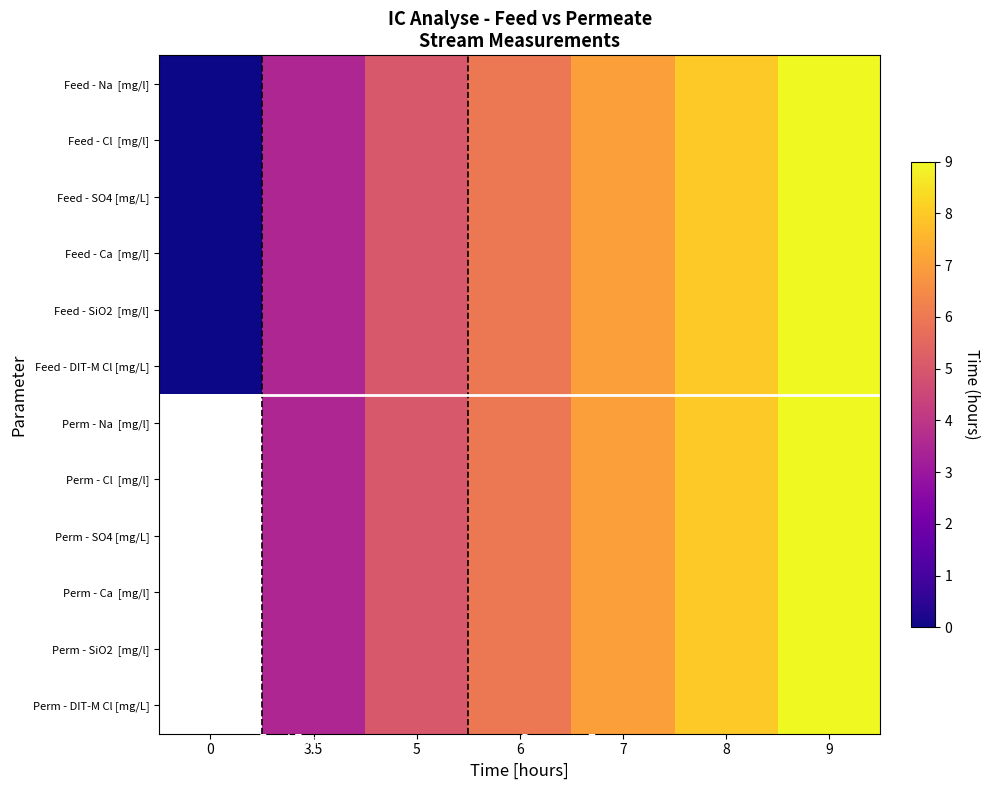

At which category is the sum across all series the highest?

9